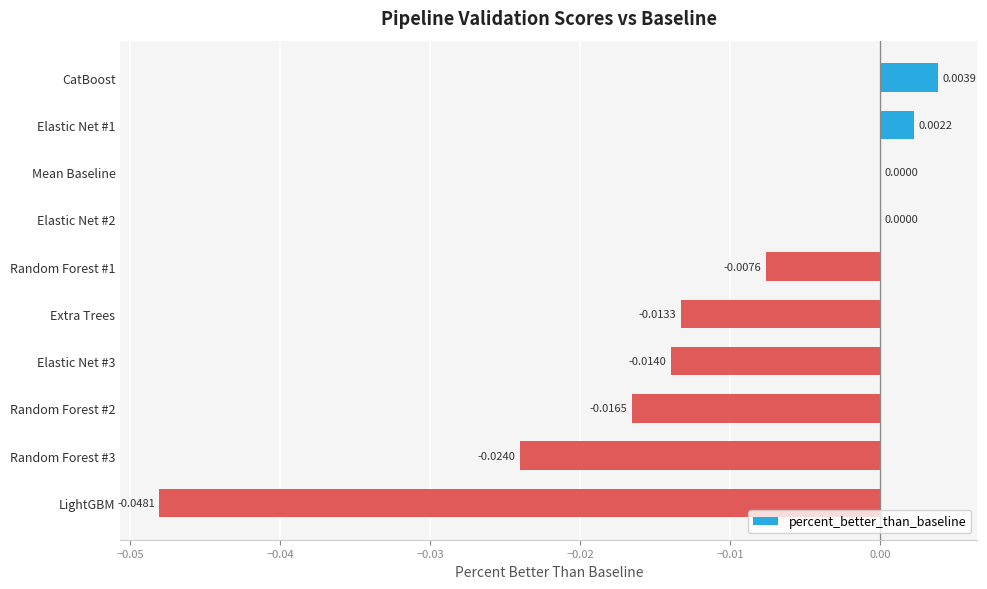

Which has a higher value, Elastic Net #2 or Extra Trees?

Elastic Net #2